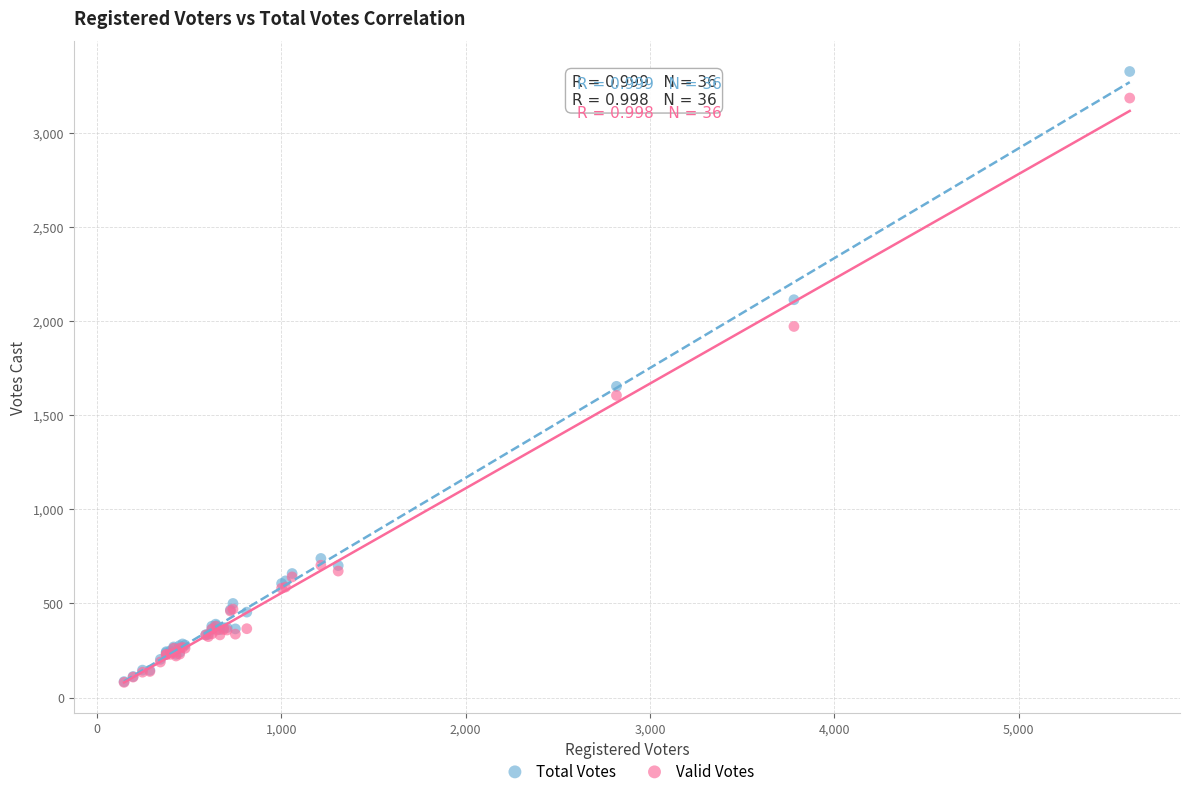

In the Total Votes series, what Y value is closest to 1705?

1653